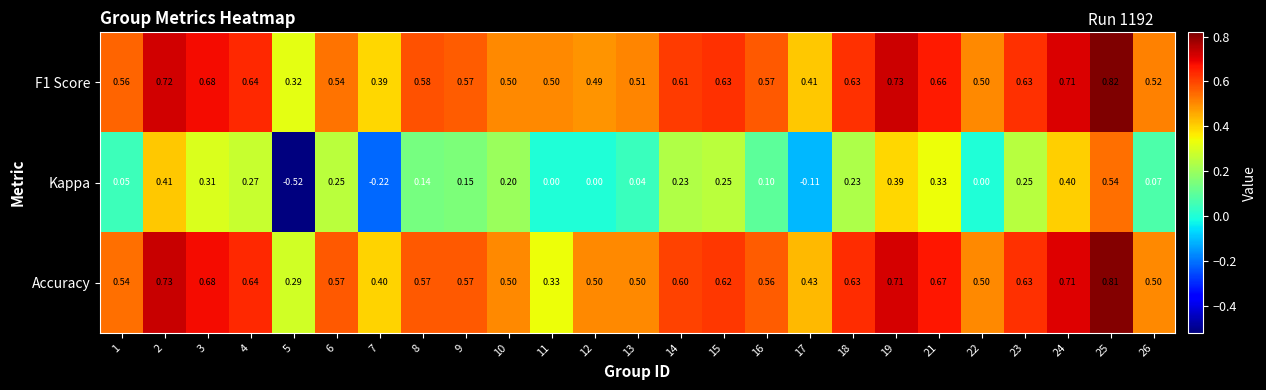

Which series has the largest range (max minus min)?

Kappa